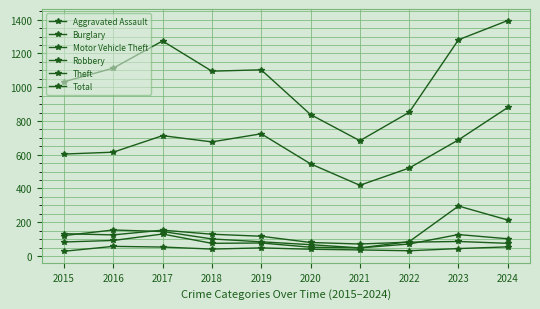

What is the difference between the maximum and minimum values in the Total series?

712